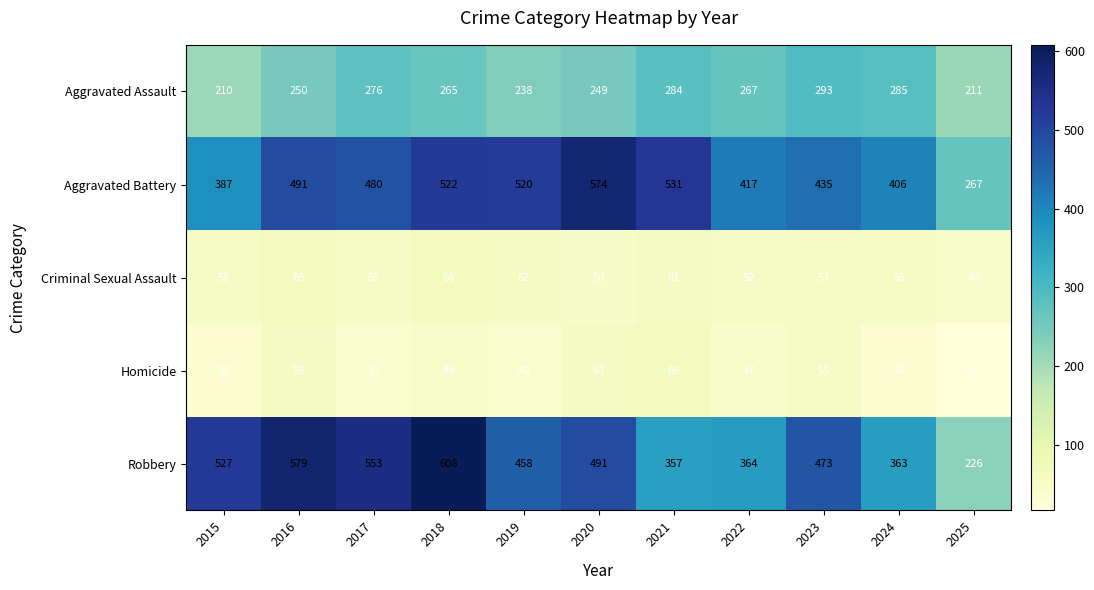

What is the difference between the second highest and minimum values in the Aggravated Battery series?

264